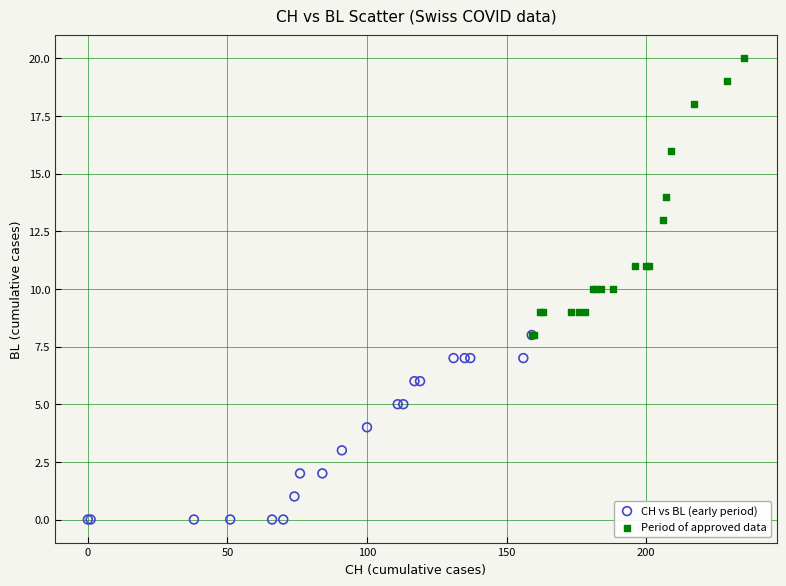

Which series reaches the minimum Y coordinate?

CH vs BL (early period)